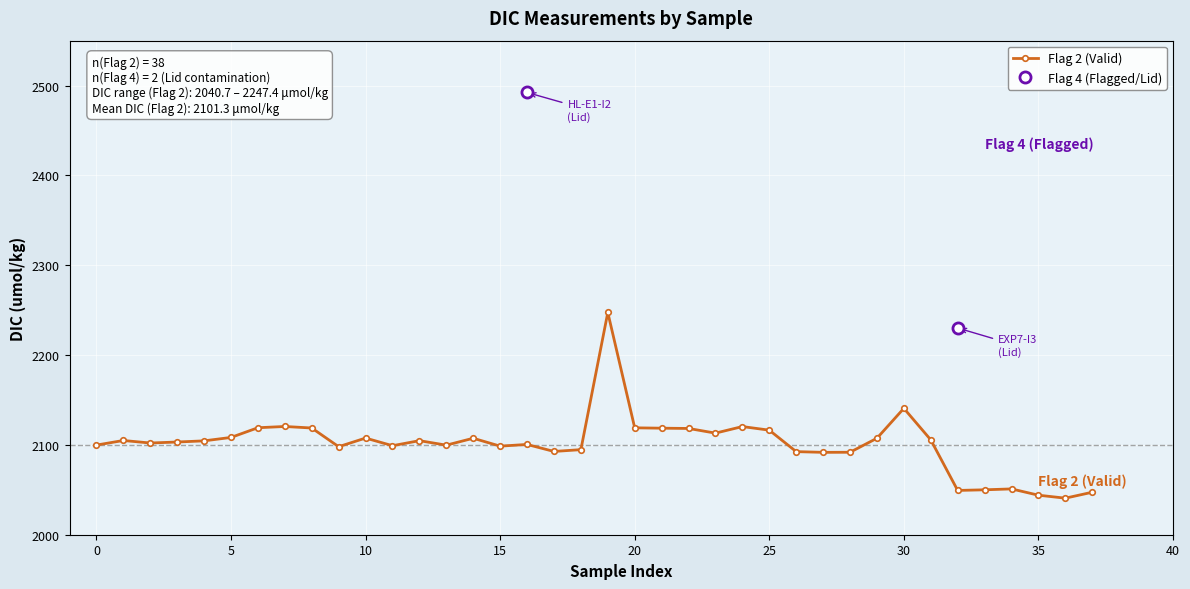

What is the difference between the second highest and second lowest values?

96.7